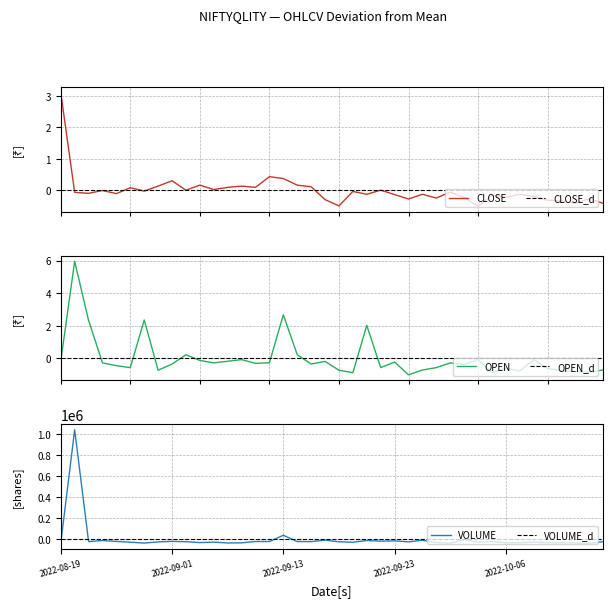

Which series has the widest spread of values?

VOLUME